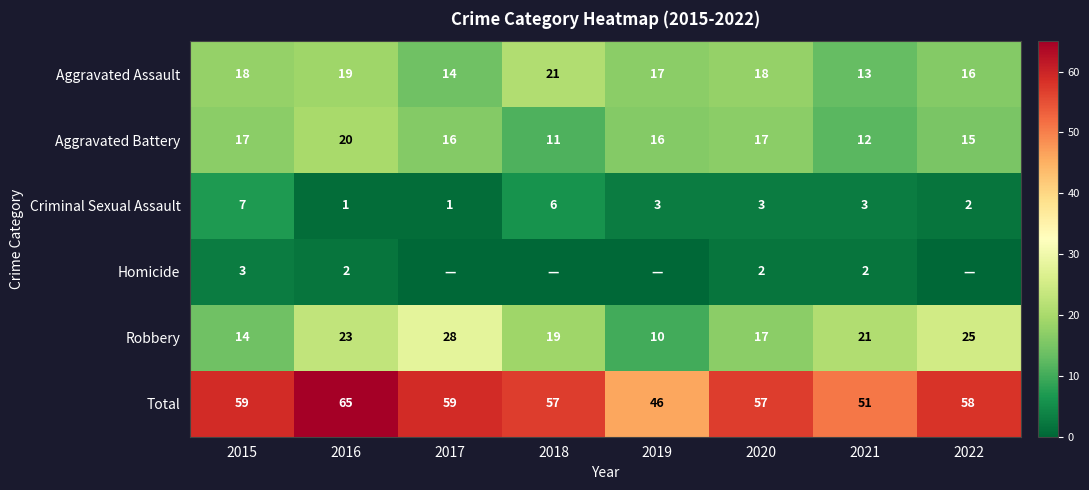

Which category has the lowest value in the Total series?

2019